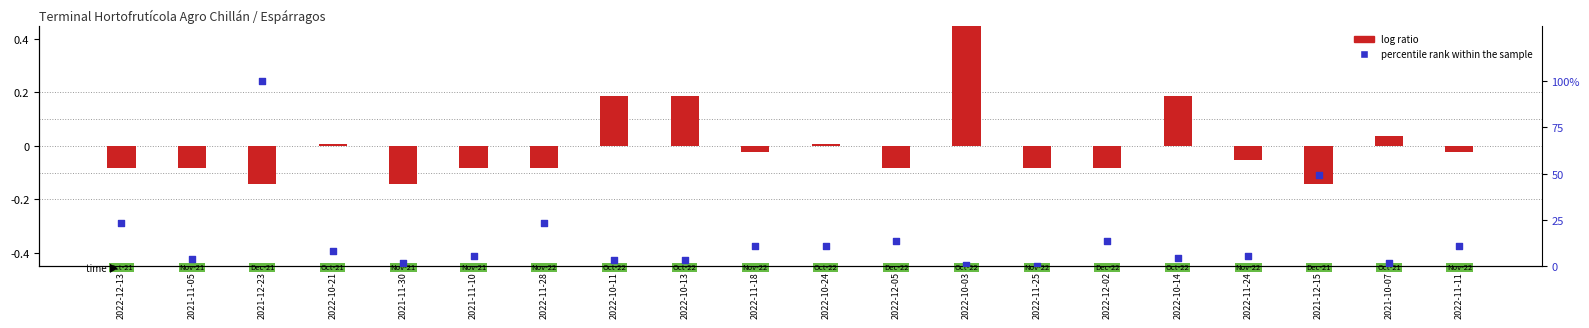

Which series contains the highest Y value?

percentile rank within the sample